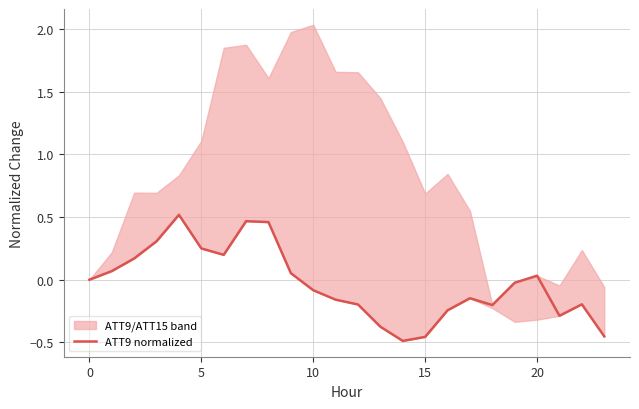

What is the label of the 24th point from the left?

23